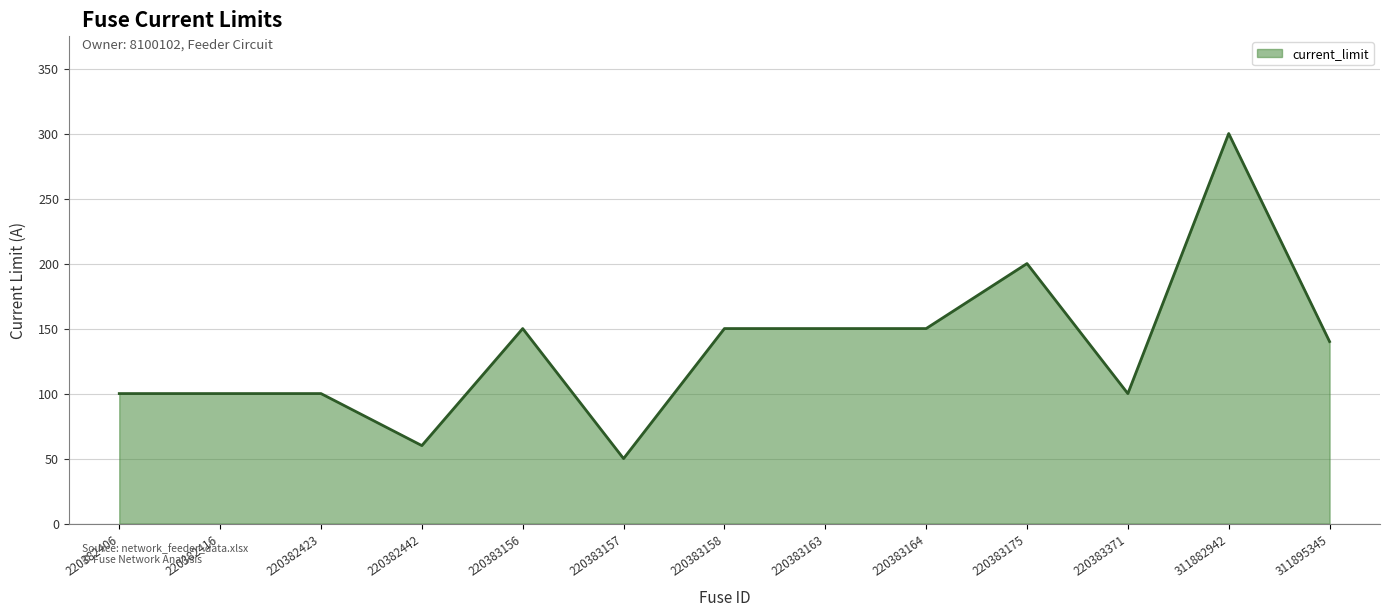

What is the approximate value at 220383158?

150